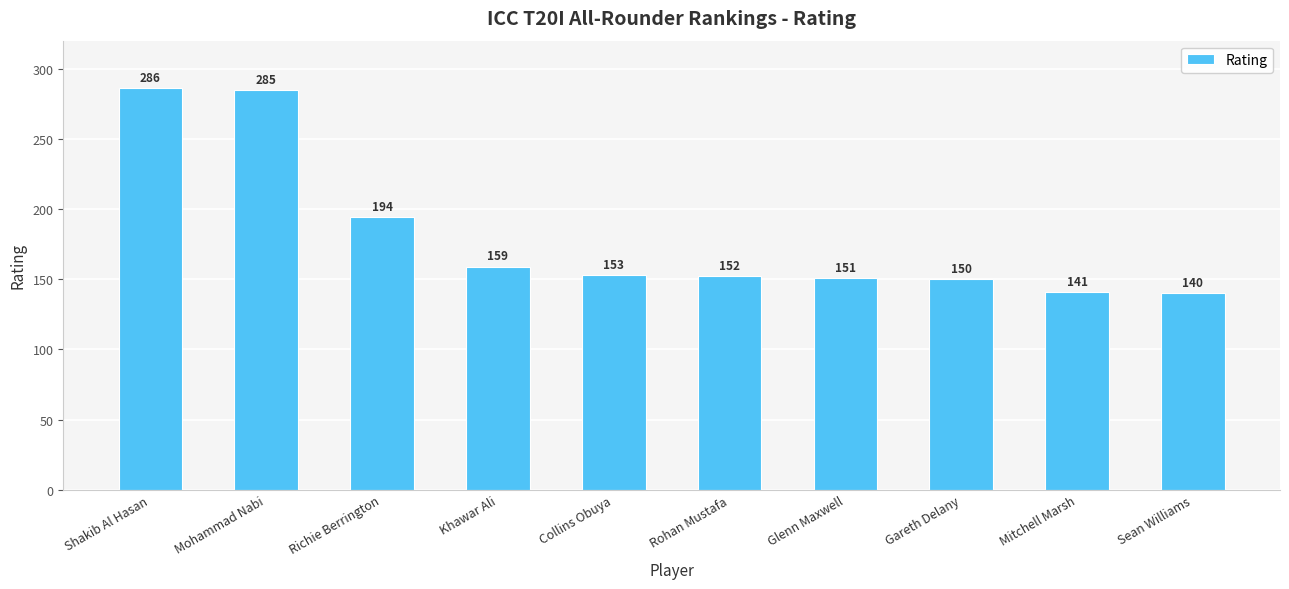

Which category has the lowest value across all series?

Sean Williams